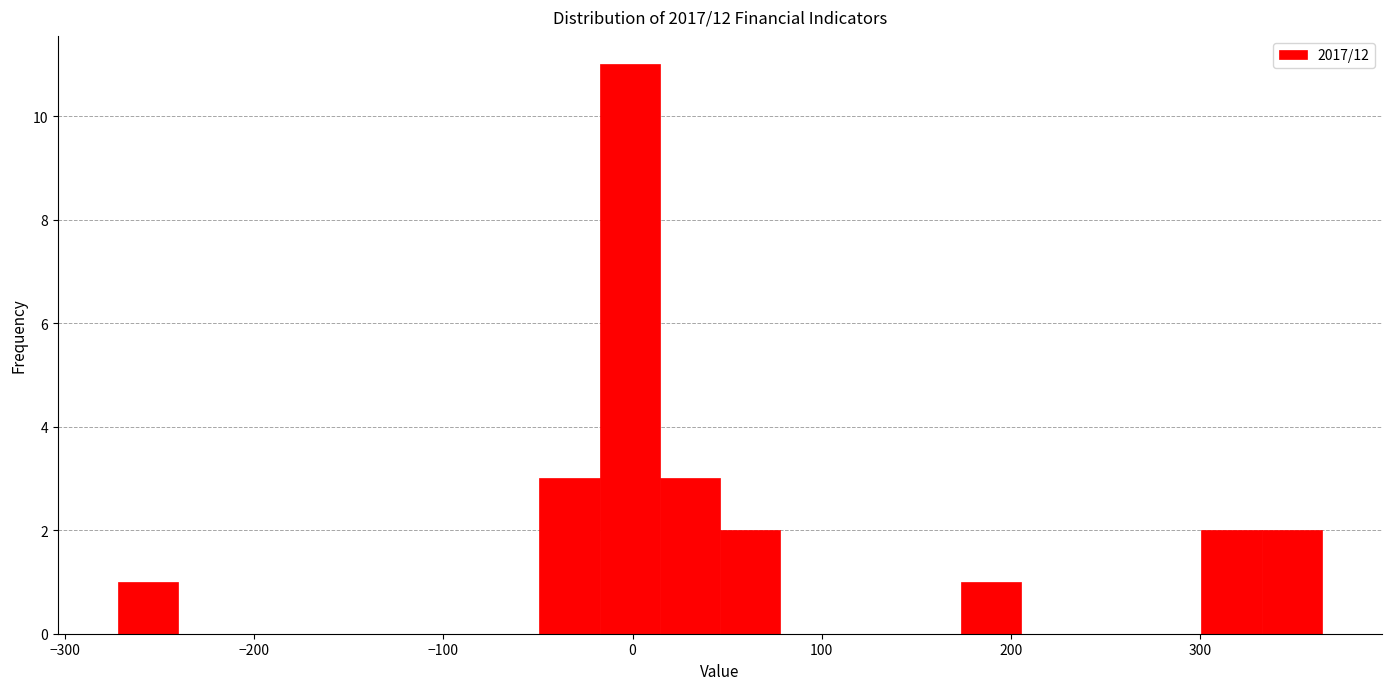

Read against the x-axis, roughly where is the centre of the tallest bar?

0